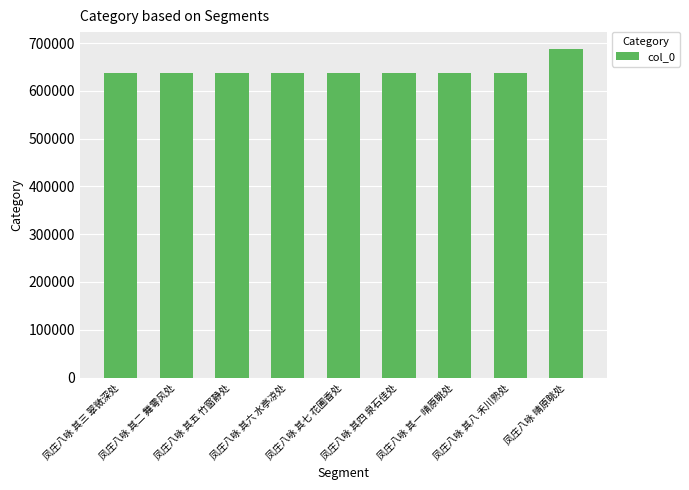

What is the maximum value shown in the chart?

688471